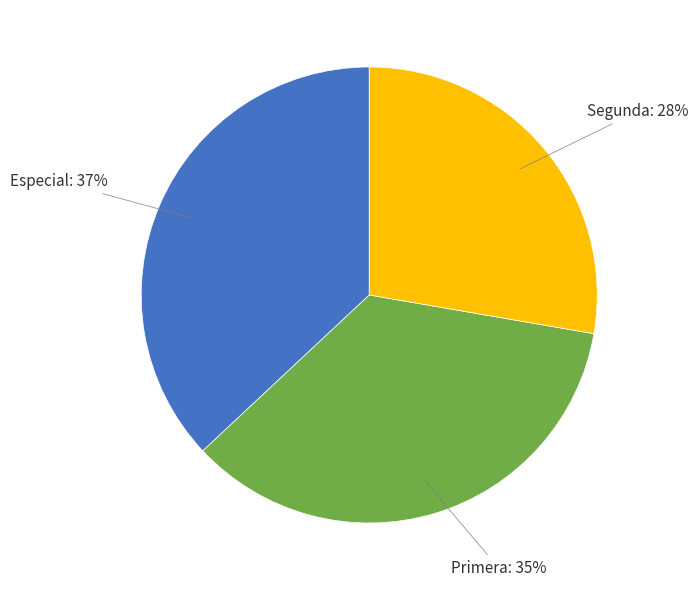

Count the number of slices in the pie.

3